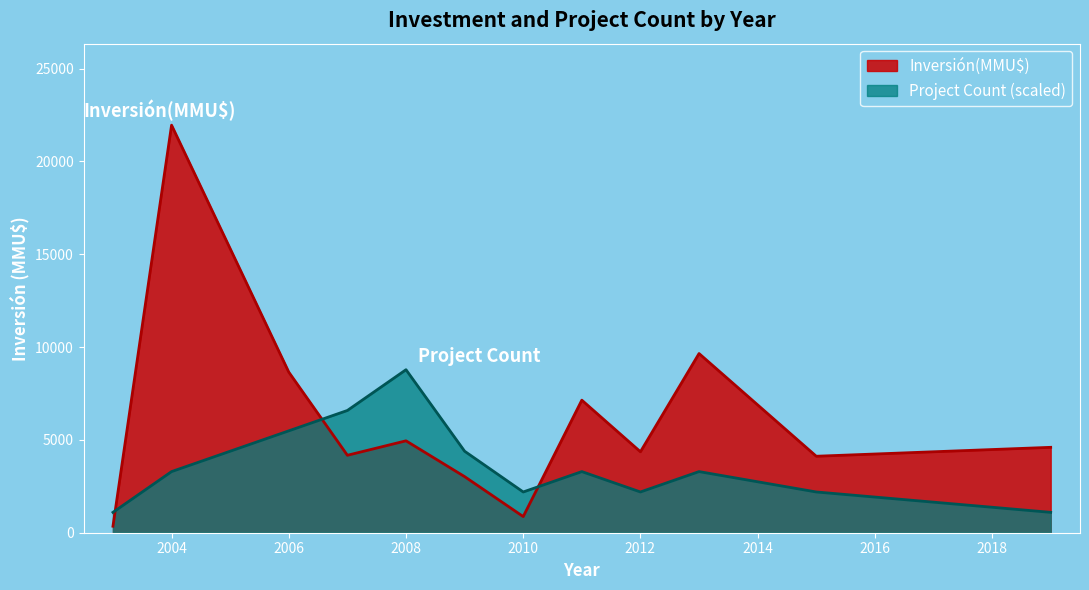

Which series has the widest spread of values?

Inversión(MMU$)